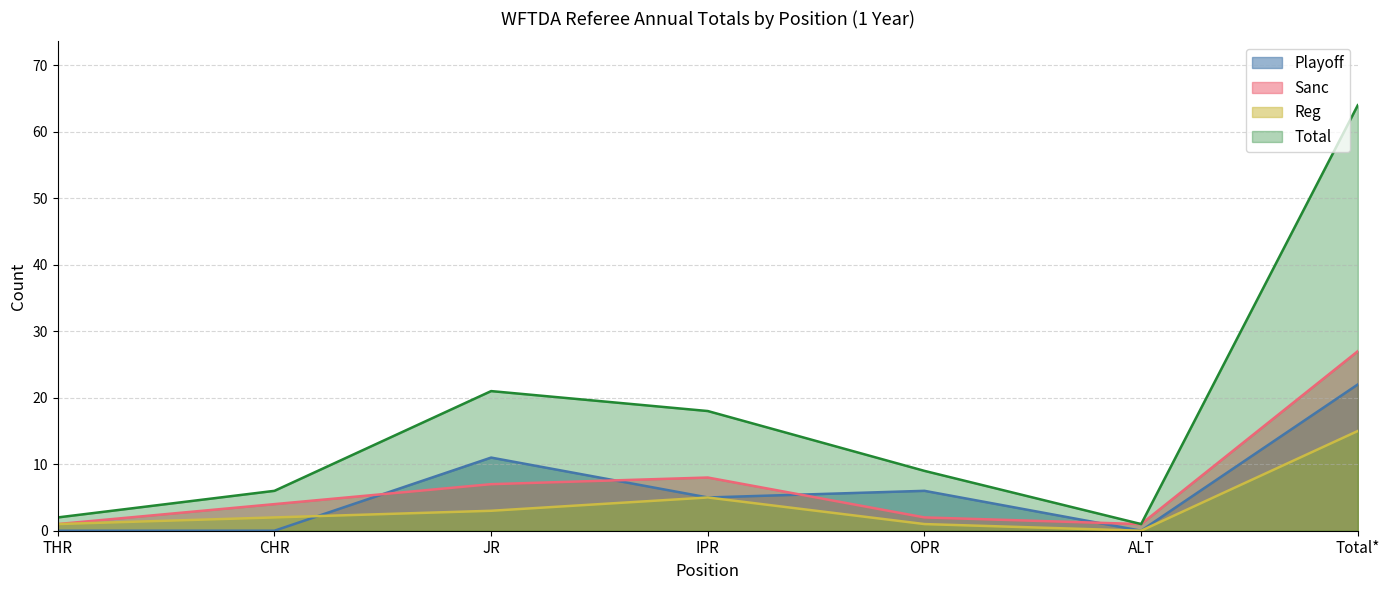

Where does the Reg series first go above 2?

JR